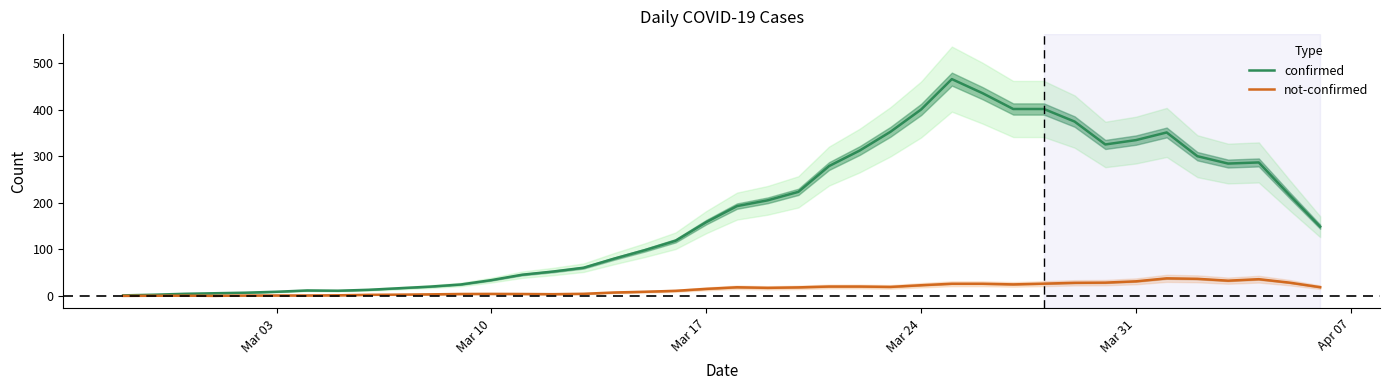

How many data points does each series have?

40